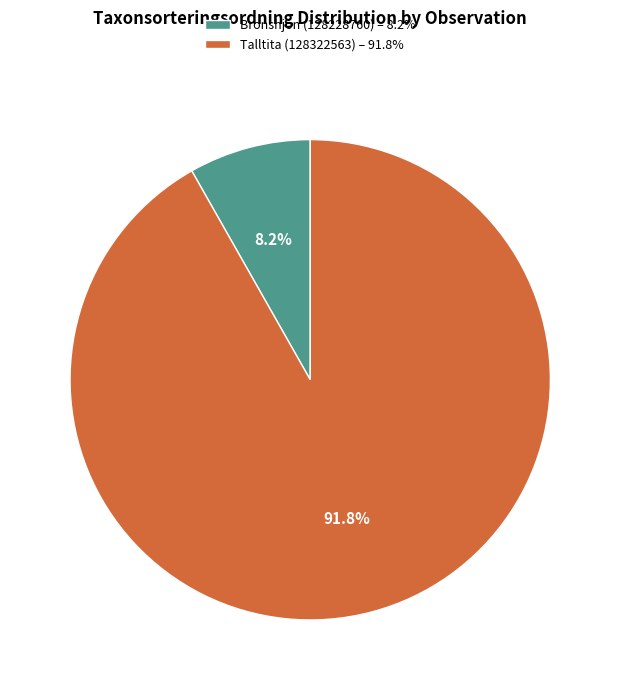

Between Bronshjon (128228760) – 8.2% and Talltita (128322563) – 91.8%, which is larger?

Talltita (128322563) – 91.8%